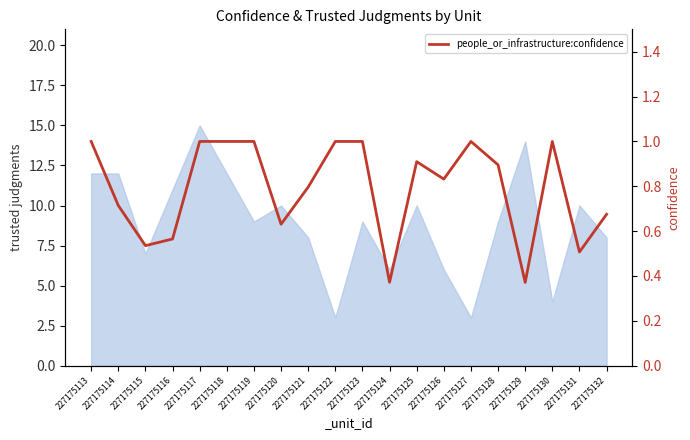

How many categories are shown in the chart?

20